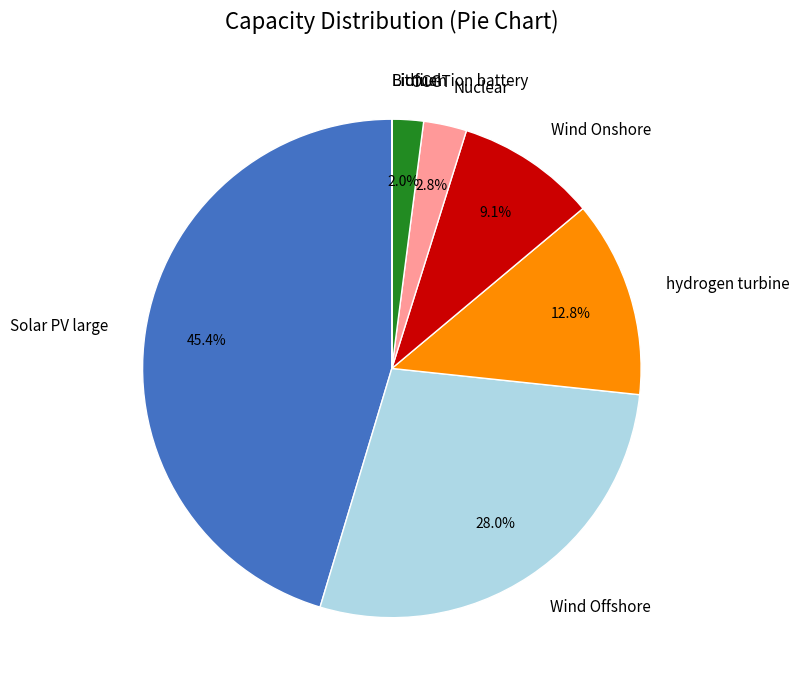

Is there any slice that represents more than half of the pie?

No